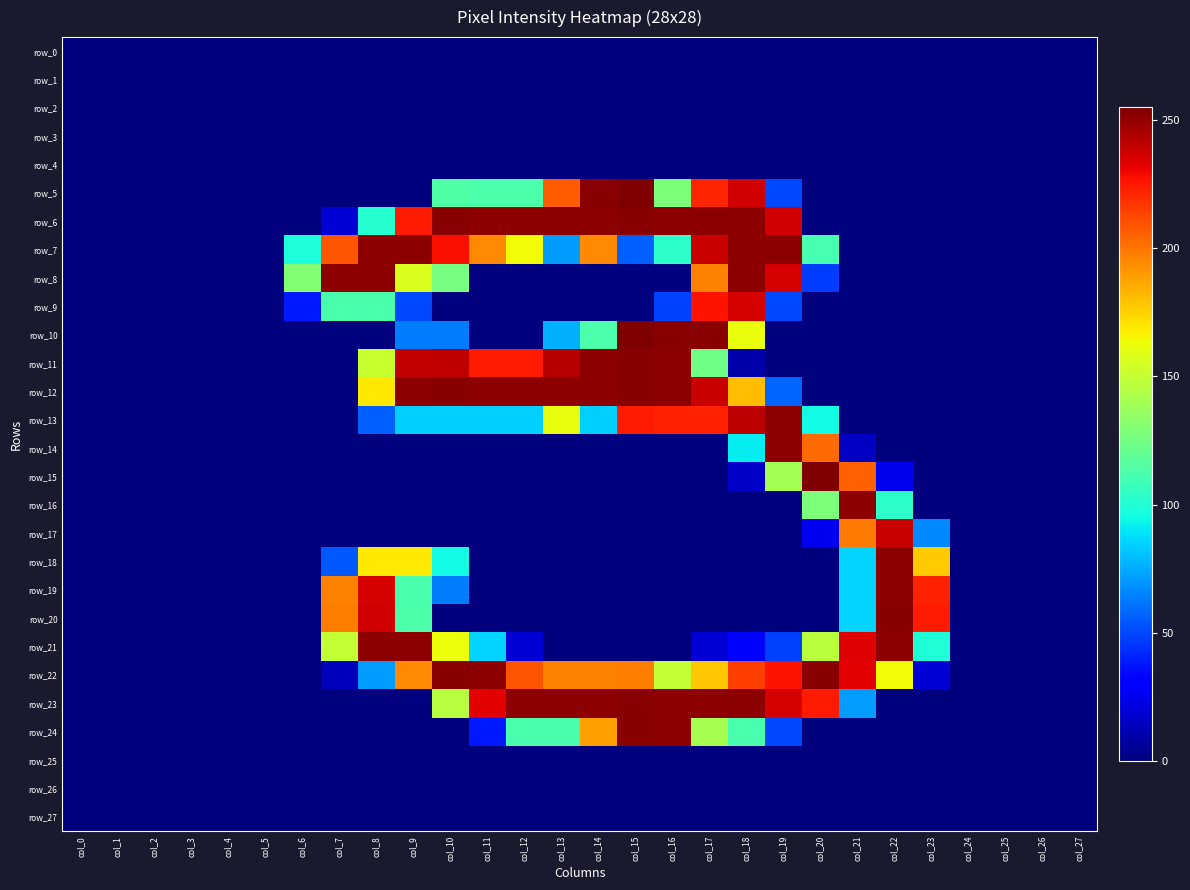

What is the spread (max minus min) of values at col_6?

130